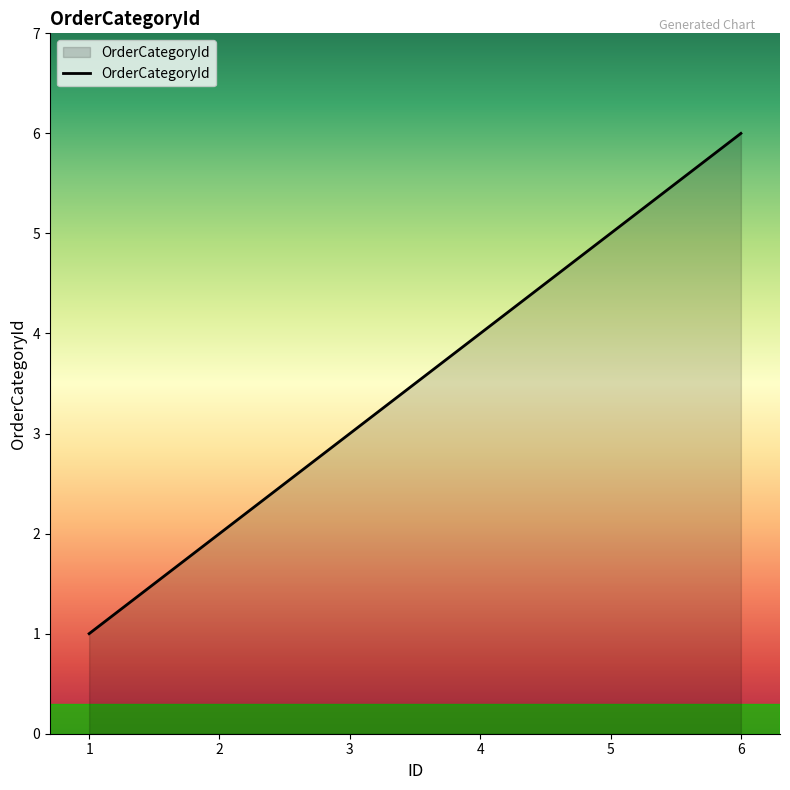

What is the change in value from 2 to 4?

+2